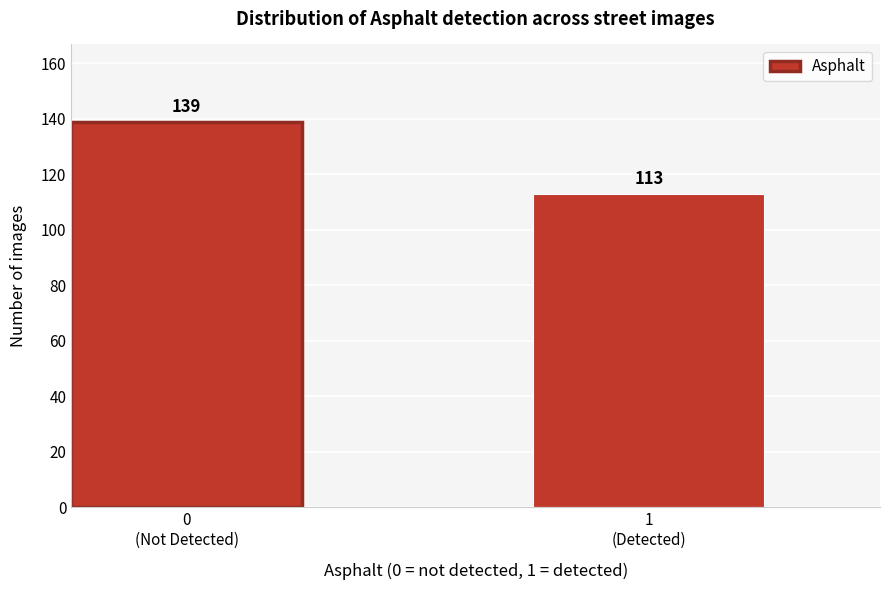

Reading left to right, transcribe all the data shown in this chart.

139	113